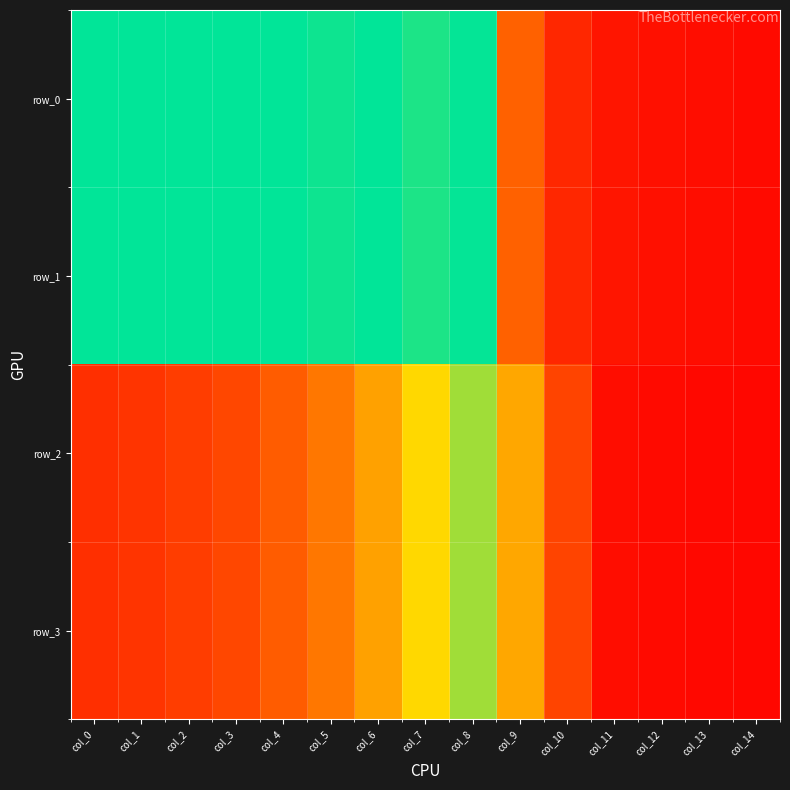

What is the sum of the row_2 values at col_14 and col_1?

0.1